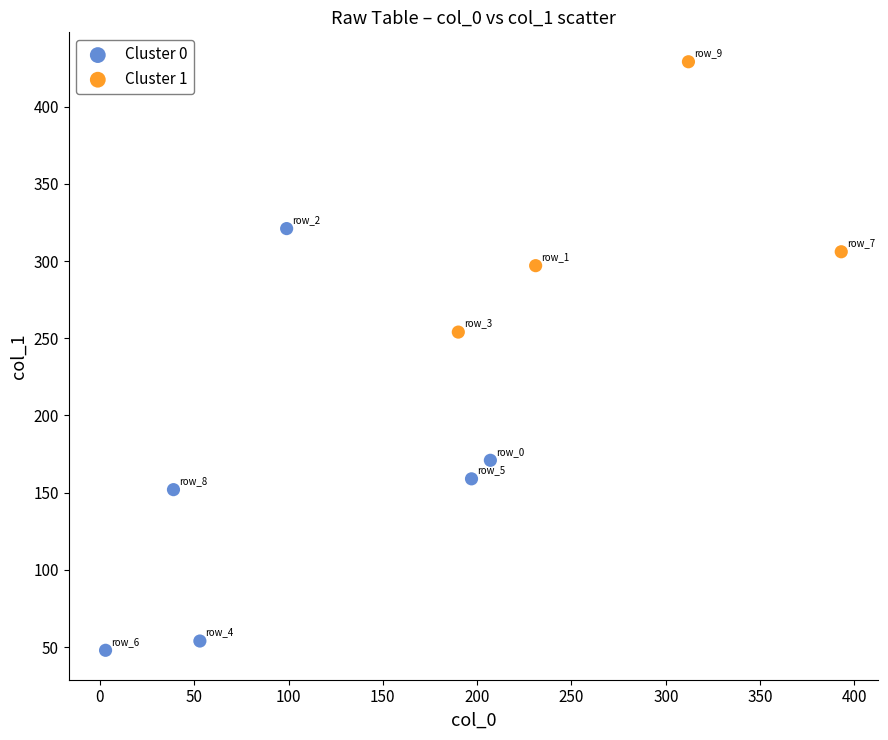

Which series contains the lowest Y value?

Cluster 0